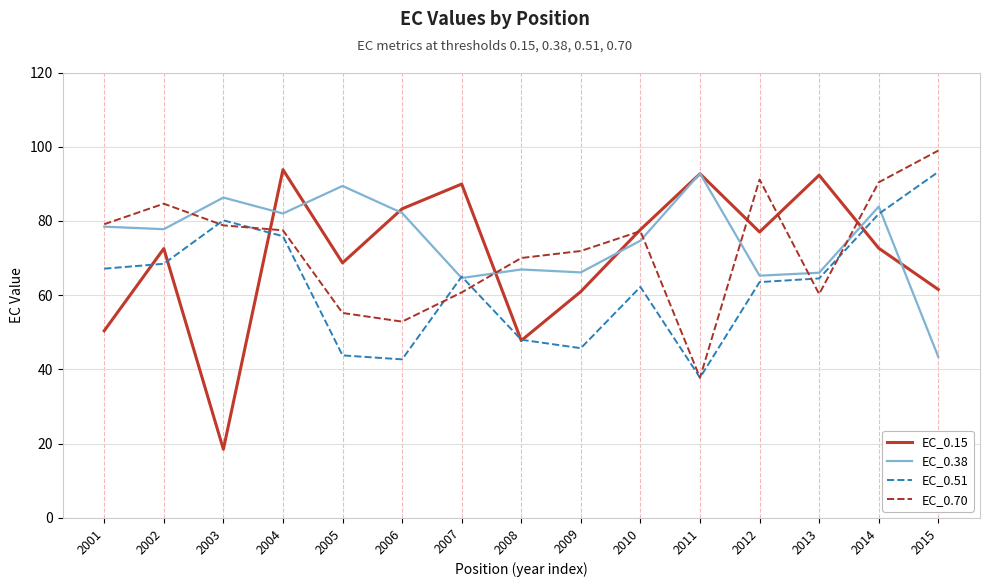

Is the value of EC_0.38 at 2013 greater than the value of EC_0.70 at 2009?

No